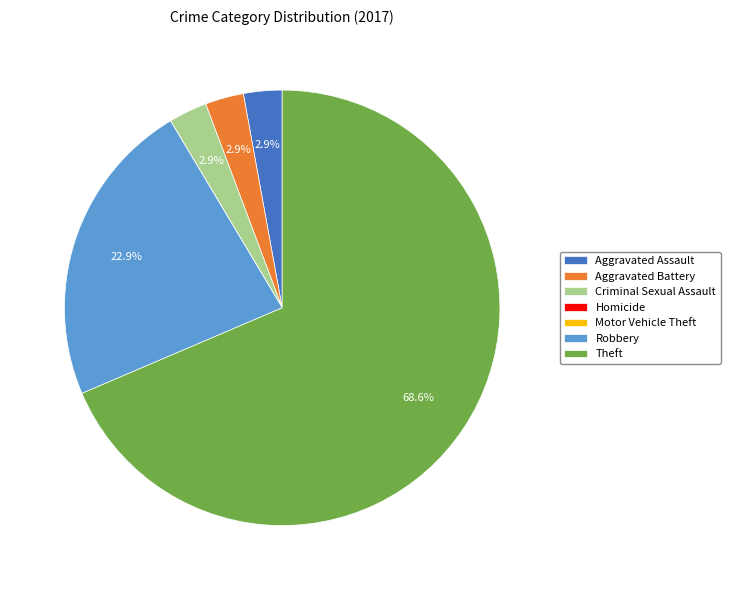

Which category has the biggest portion of the pie?

Theft